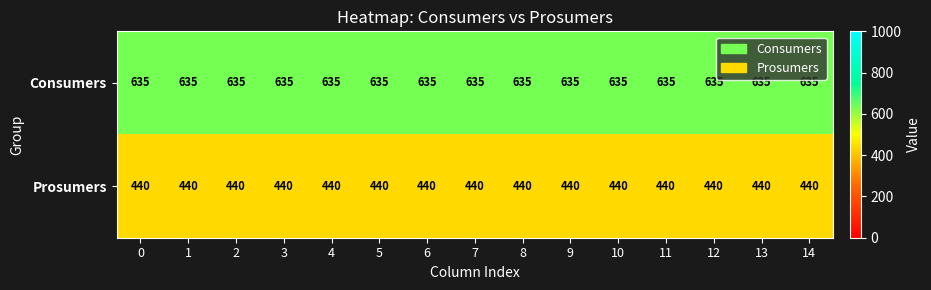

True or false: Consumers has a value of 840 at 14.

False